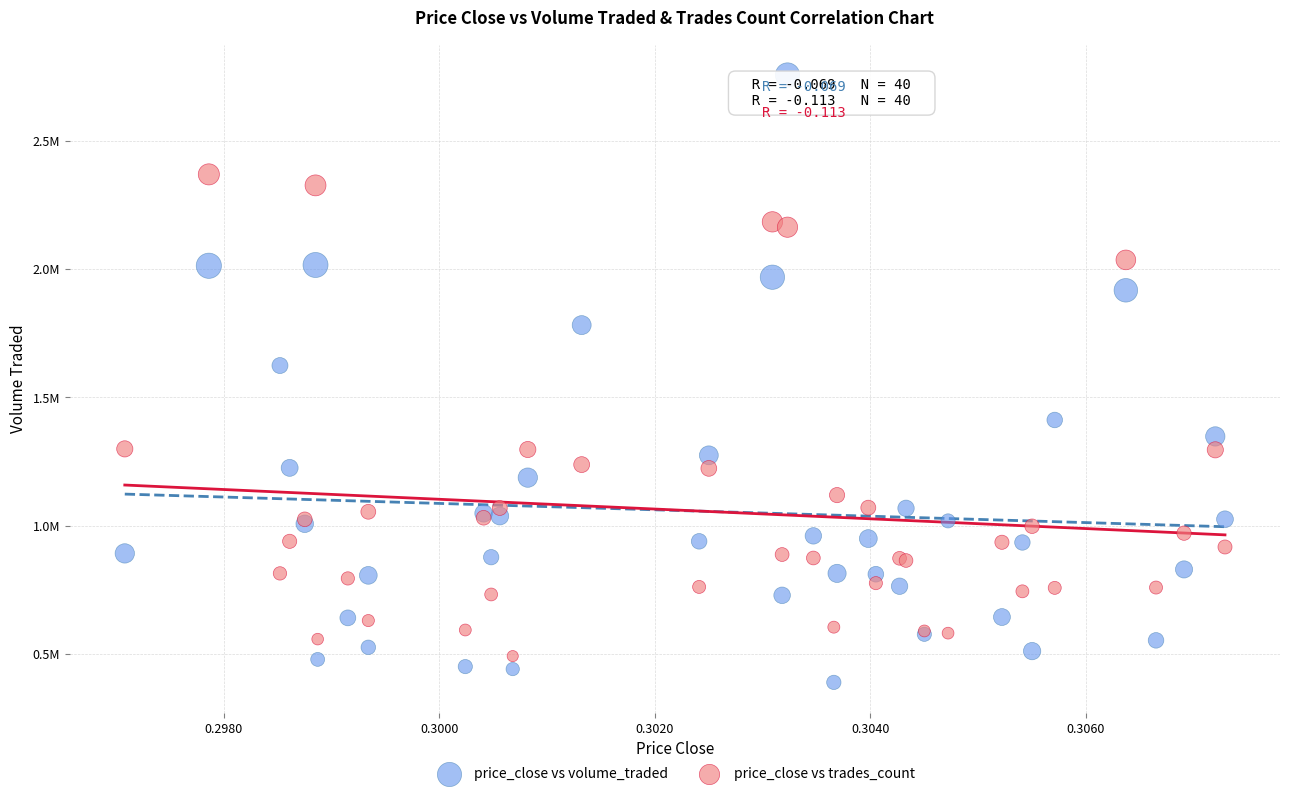

Which series has the widest spread of Y values?

price_close vs volume_traded